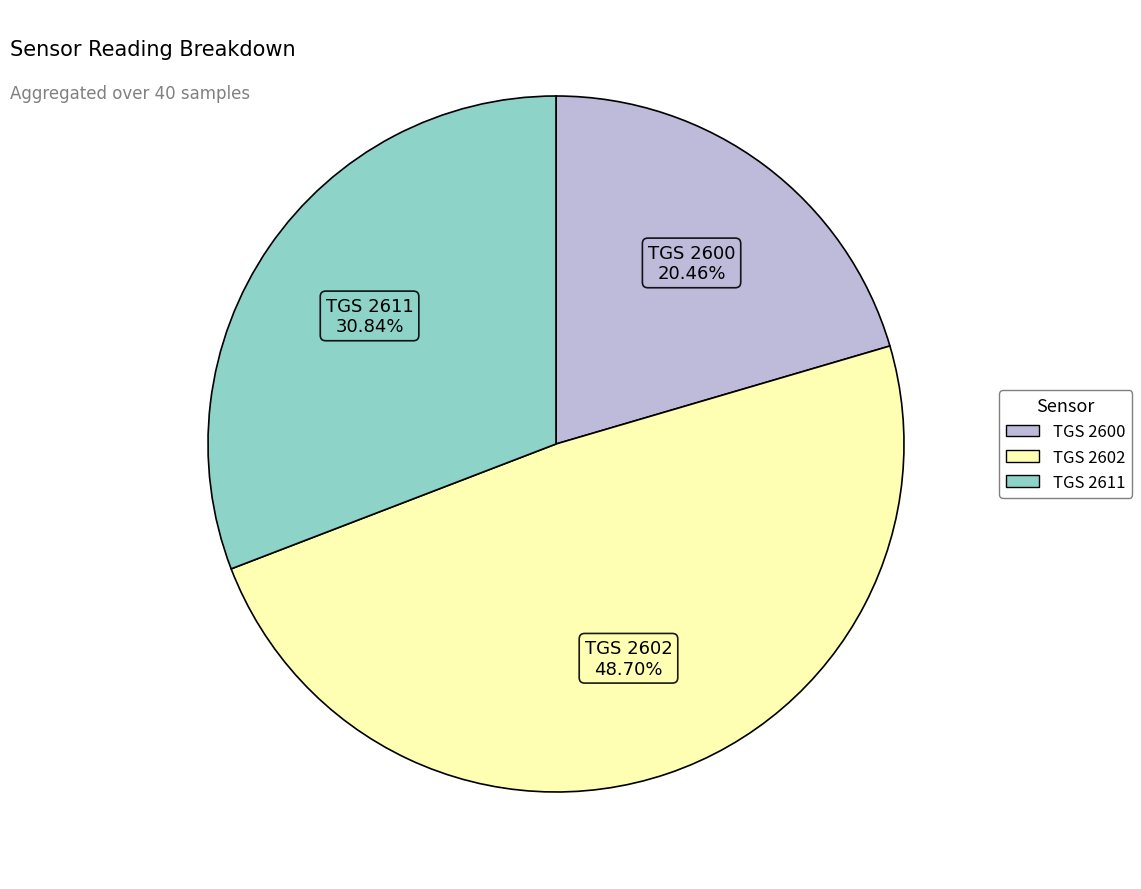

Between TGS 2602 and TGS 2611, which is larger?

TGS 2602